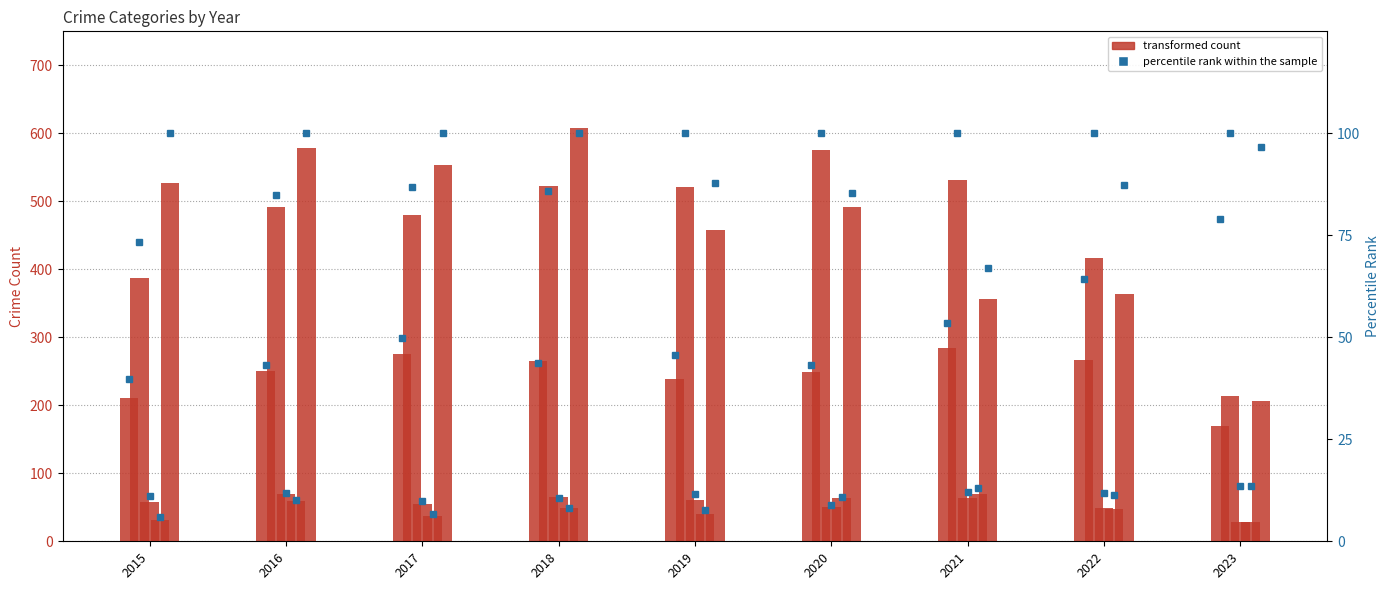

At how many categories does at least one series exceed 229?

8